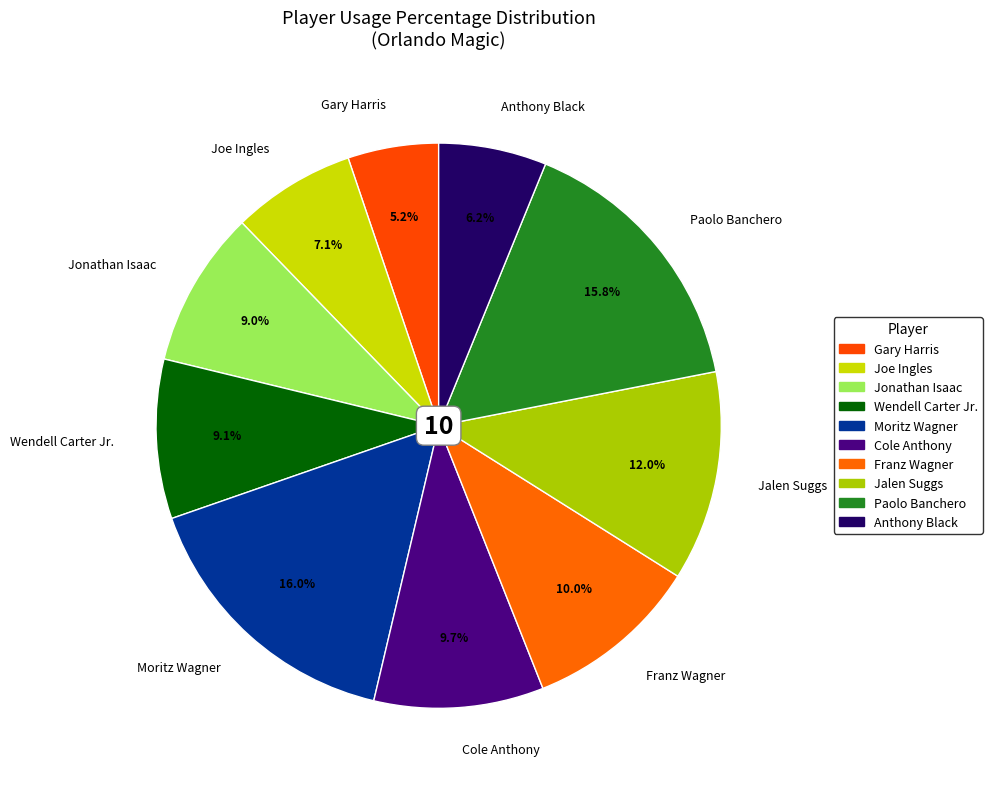

To the nearest percent, what is the combined percentage of Cole Anthony and Wendell Carter Jr.?

19%